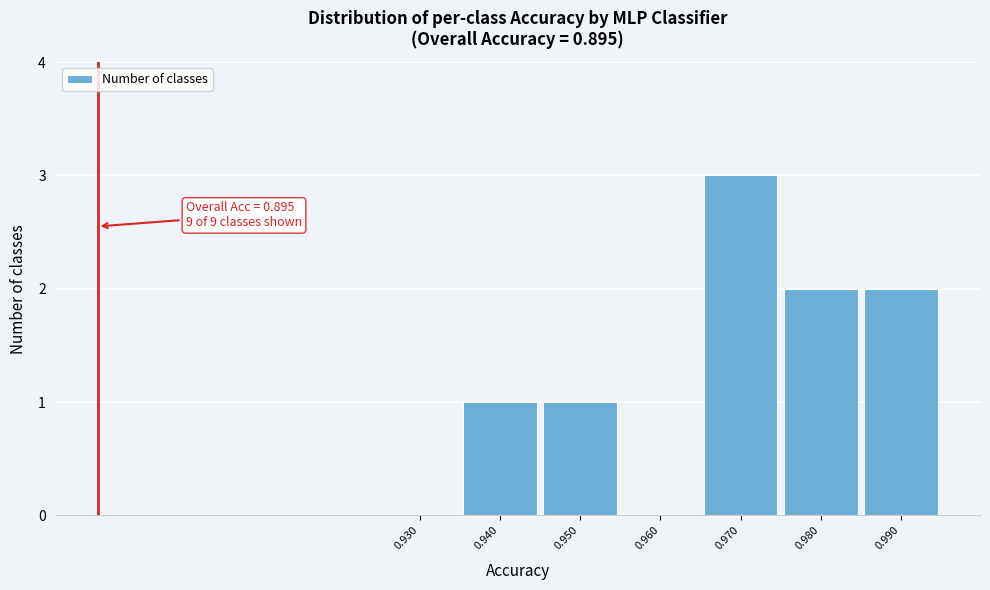

Reading left to right, extract all data points from this chart.

0.930=0	0.940=1	0.950=1	0.960=0	0.970=3	0.980=2	0.990=2